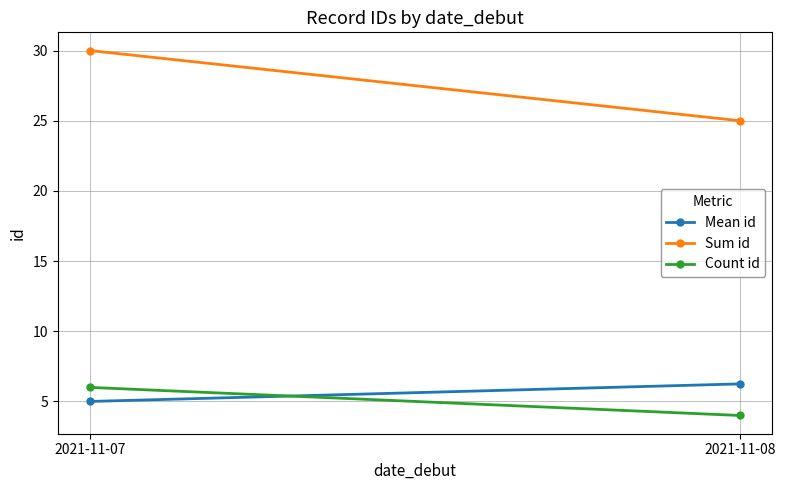

What is the value of the Count id point at the 2nd from the left?

4.0